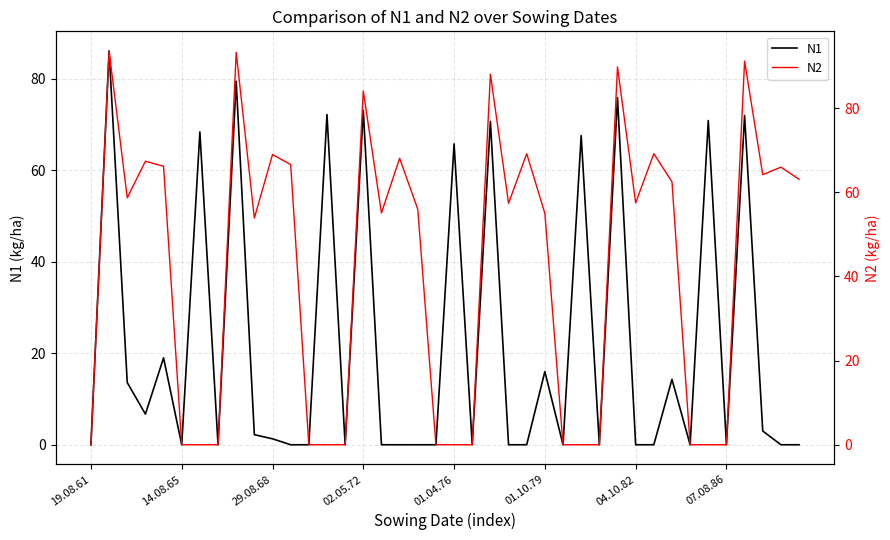

True or false: N1 and N2 cross at least once.

False